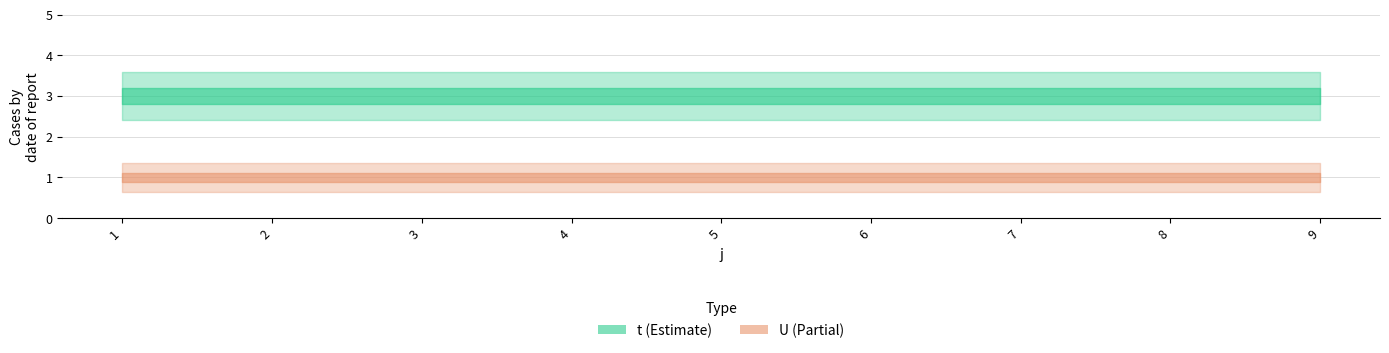

True or false: t has a value of 3 at 2.

True